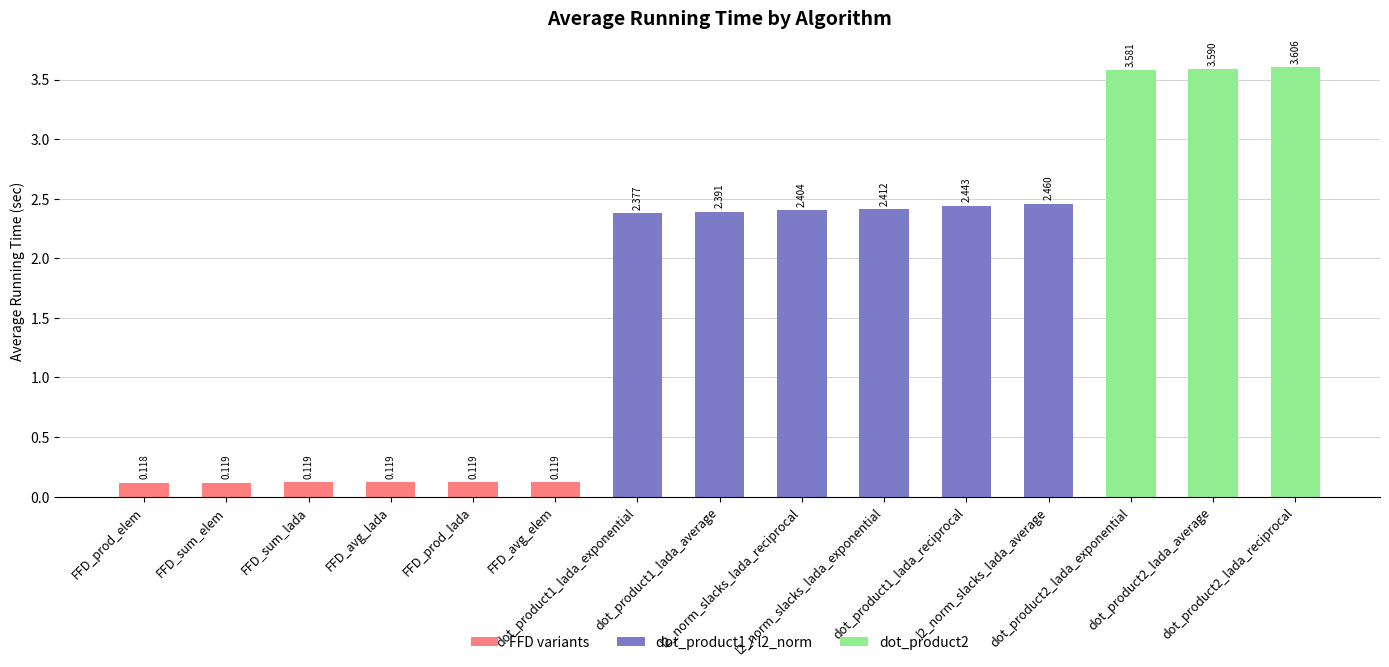

Reading left to right, transcribe all the data shown in this chart.

FFD_prod_elem=0.1	FFD_sum_elem=0.1	FFD_sum_lada=0.1	FFD_avg_lada=0.1	FFD_prod_lada=0.1	FFD_avg_elem=0.1	dot_product1_lada_exponential=2.4	dot_product1_lada_average=2.4	l2_norm_slacks_lada_reciprocal=2.4	l2_norm_slacks_lada_exponential=2.4	dot_product1_lada_reciprocal=2.4	l2_norm_slacks_lada_average=2.5	dot_product2_lada_exponential=3.6	dot_product2_lada_average=3.6	dot_product2_lada_reciprocal=3.6